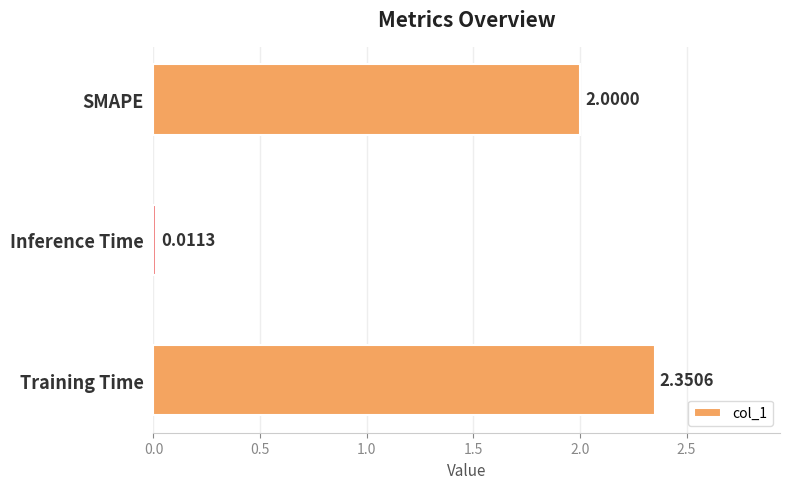

Rank the categories by value from highest to lowest.

Training Time, SMAPE, Inference Time